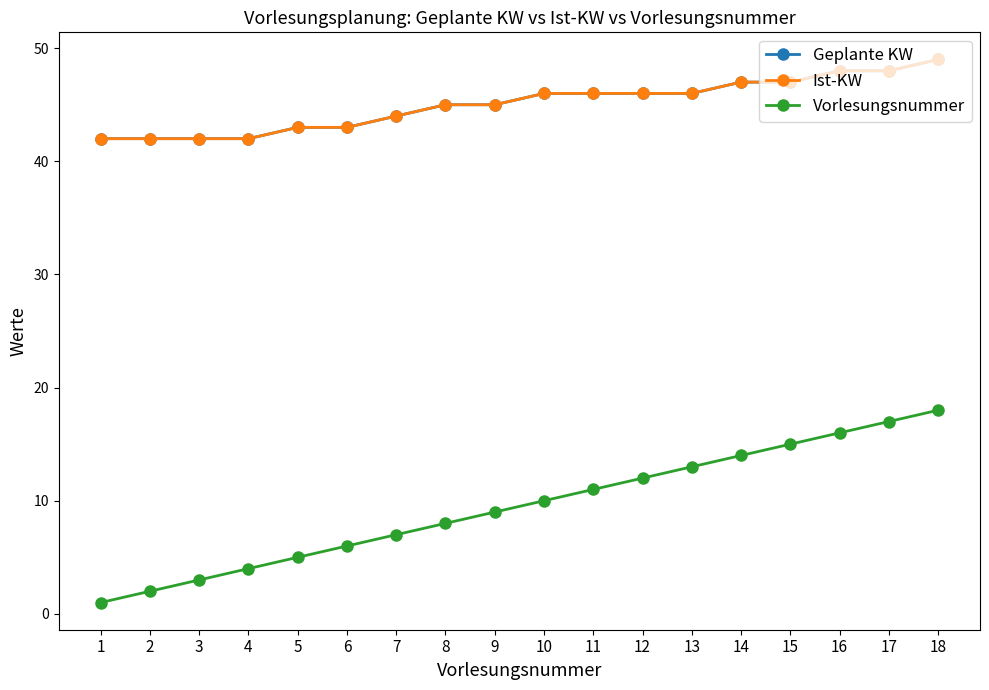

At which category does the chart reach its minimum across all series?

1